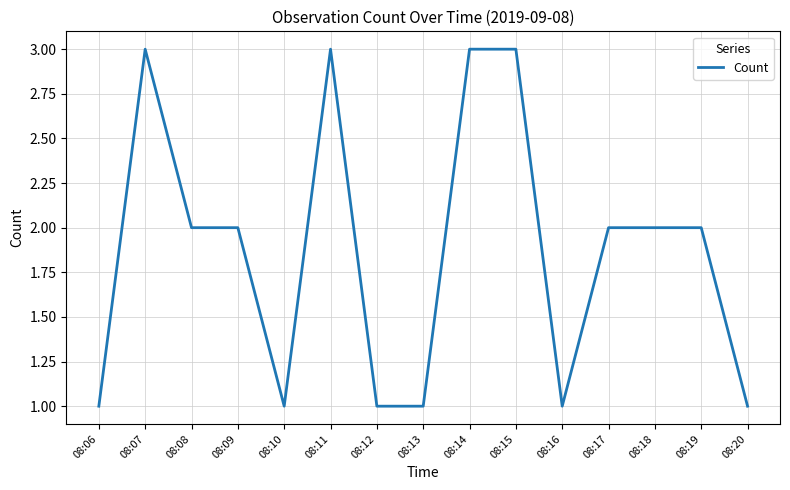

What is the smallest value displayed?

1